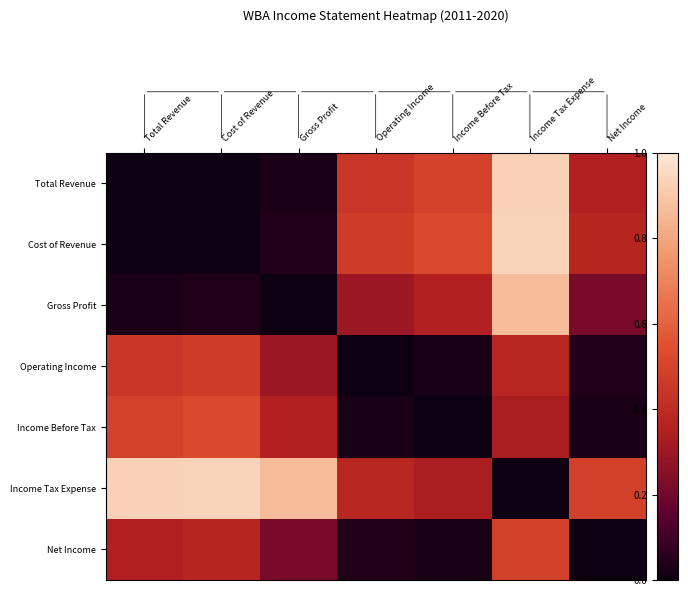

Reading left to right, what are all the values shown in this chart?

Total Revenue: Total Revenue=0.0	Cost of Revenue=0.0	Gross Profit=0.0	Operating Income=0.4	Income Before Tax=0.5	Income Tax Expense=0.9	Net Income=0.3
Cost of Revenue: Total Revenue=0.0	Cost of Revenue=0.0	Gross Profit=0.0	Operating Income=0.5	Income Before Tax=0.5	Income Tax Expense=0.9	Net Income=0.4
Gross Profit: Total Revenue=0.0	Cost of Revenue=0.0	Gross Profit=0.0	Operating Income=0.3	Income Before Tax=0.3	Income Tax Expense=0.9	Net Income=0.2
Operating Income: Total Revenue=0.4	Cost of Revenue=0.5	Gross Profit=0.3	Operating Income=0.0	Income Before Tax=0.0	Income Tax Expense=0.4	Net Income=0.0
Income Before Tax: Total Revenue=0.5	Cost of Revenue=0.5	Gross Profit=0.3	Operating Income=0.0	Income Before Tax=0.0	Income Tax Expense=0.3	Net Income=0.0
Income Tax Expense: Total Revenue=0.9	Cost of Revenue=0.9	Gross Profit=0.9	Operating Income=0.4	Income Before Tax=0.3	Income Tax Expense=0.0	Net Income=0.5
Net Income: Total Revenue=0.3	Cost of Revenue=0.4	Gross Profit=0.2	Operating Income=0.0	Income Before Tax=0.0	Income Tax Expense=0.5	Net Income=0.0